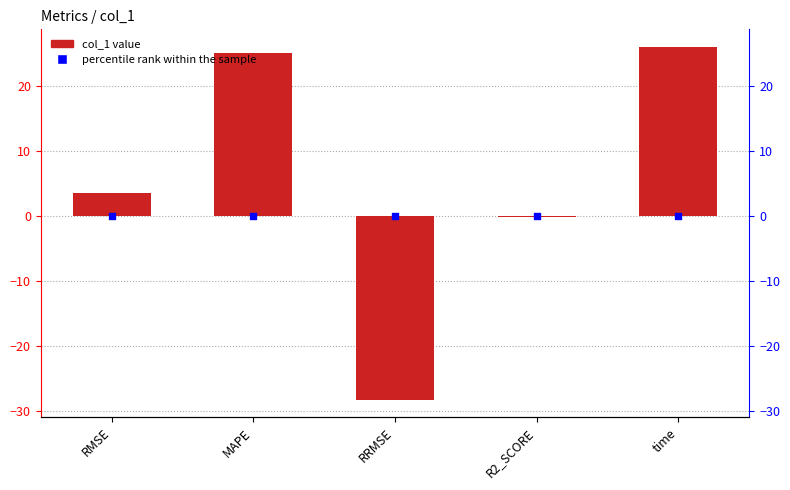

What is the total value across all series at RMSE?

3.6